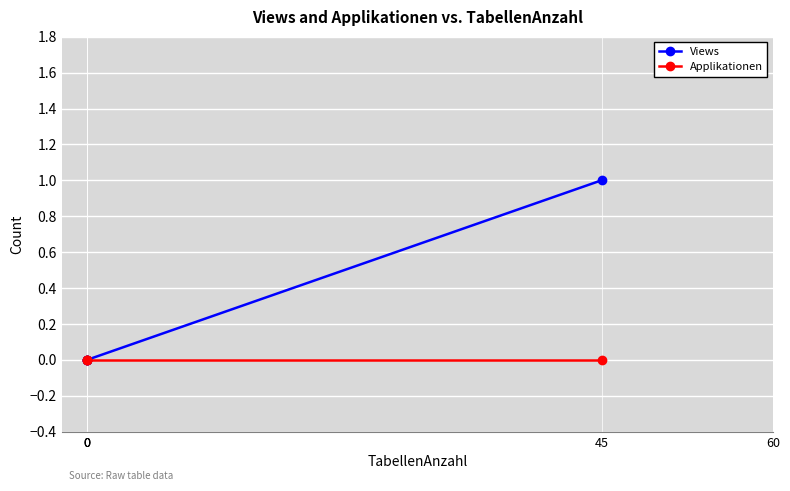

The Views series shows 0.6 at 45. True or false?

False